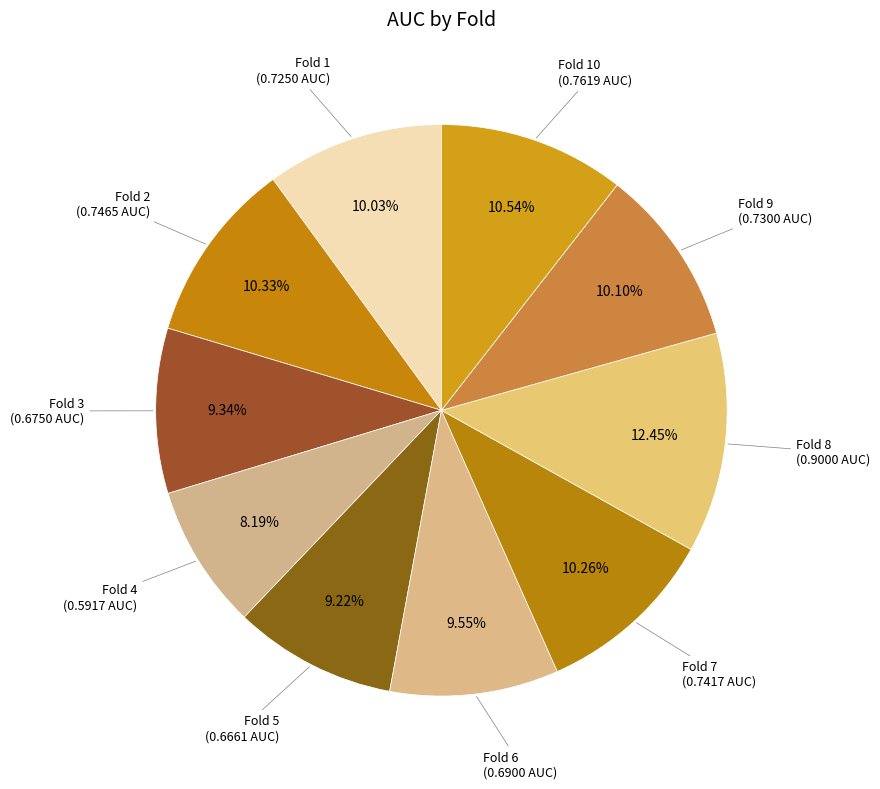

Rank the categories by value from lowest to highest.

Fold 4, Fold 5, Fold 3, Fold 6, Fold 1, Fold 9, Fold 7, Fold 2, Fold 10, Fold 8